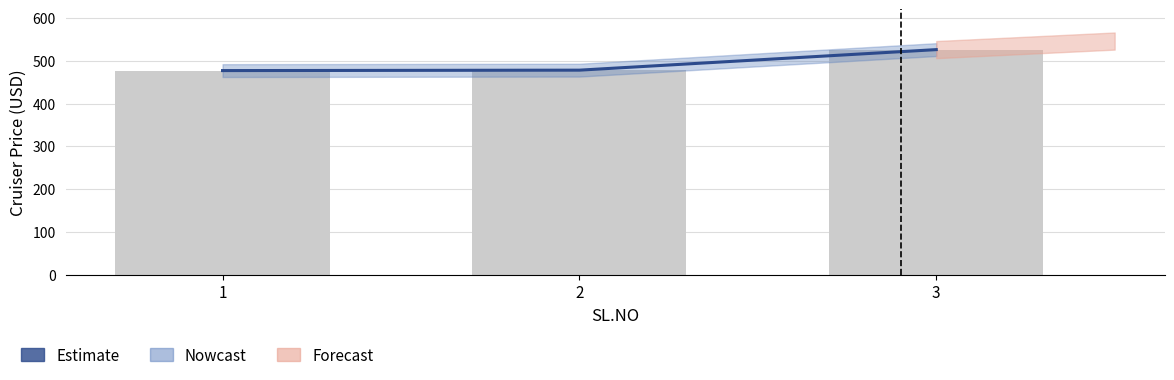

What is the difference between the maximum and minimum values?

49